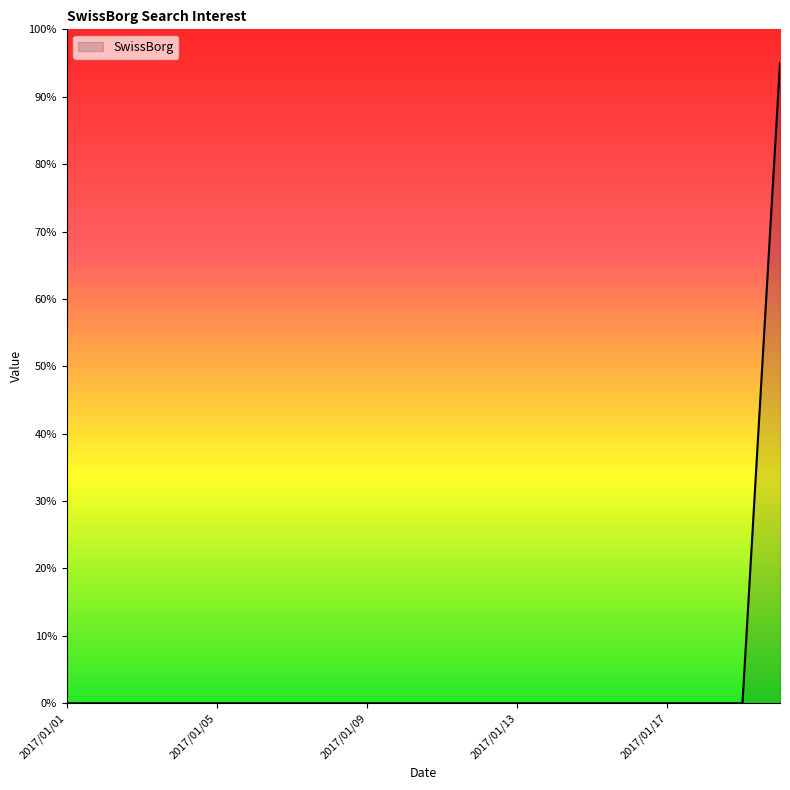

Reading right to left, what are all the values shown in this chart?

95	0	0	0	0	0	0	0	0	0	0	0	0	0	0	0	0	0	0	0